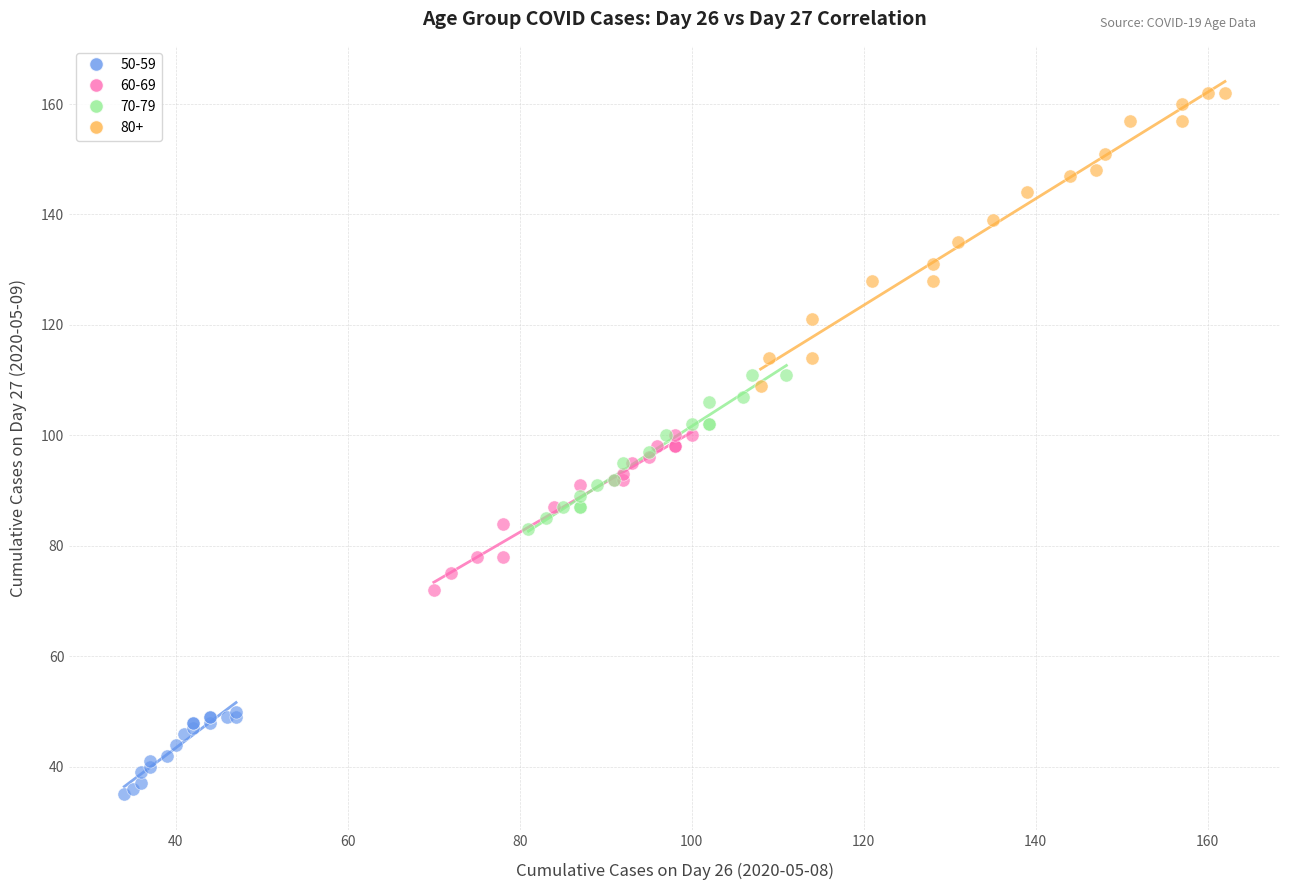

Which series reaches the maximum Y coordinate?

80+